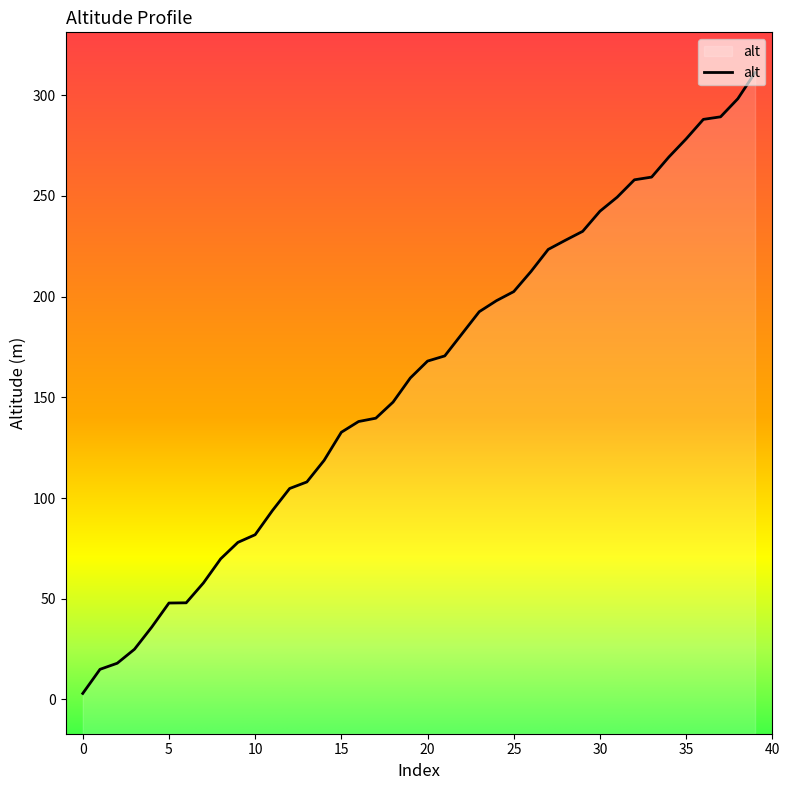

Reading left to right, extract all data points from this chart.

0=3.0	1=15.0	2=18.0	3=24.9	4=35.9	5=47.9	6=48.0	7=57.8	8=69.8	9=78.0	10=81.8	11=93.8	12=104.7	13=108.0	14=118.7	15=132.7	16=138.0	17=139.6	18=147.6	19=159.6	20=168.0	21=170.6	22=181.5	23=192.5	24=198.0	25=202.5	26=212.5	27=223.4	28=228.0	29=232.4	30=242.4	31=249.4	32=258.0	33=259.3	34=269.3	35=278.3	36=288.0	37=289.3	38=298.2	39=311.2